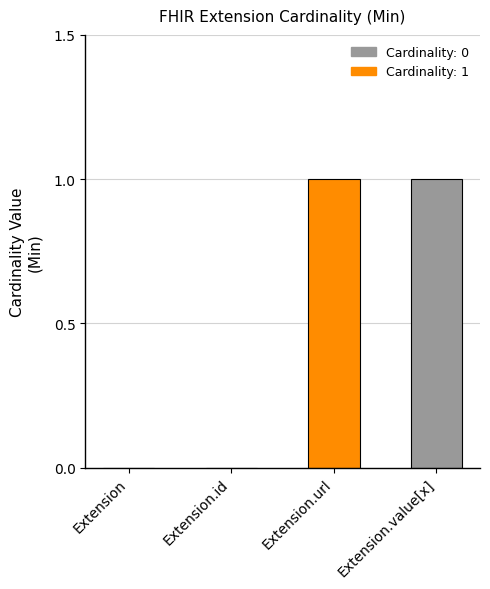

What is the sum of the values at Extension.value[x] and Extension?

1